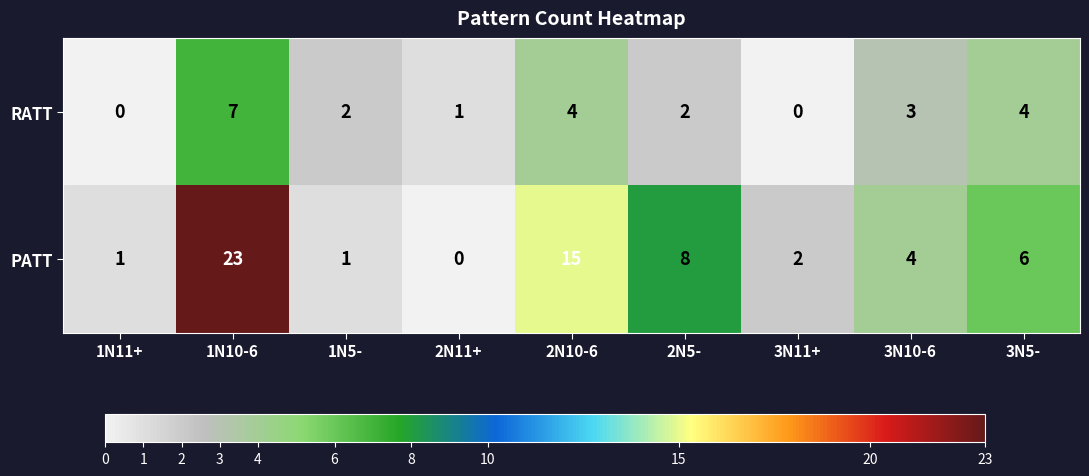

Reading left to right, transcribe all the data shown in this chart.

RATT: 0	7	2	1	4	2	0	3	4
PATT: 1	23	1	0	15	8	2	4	6